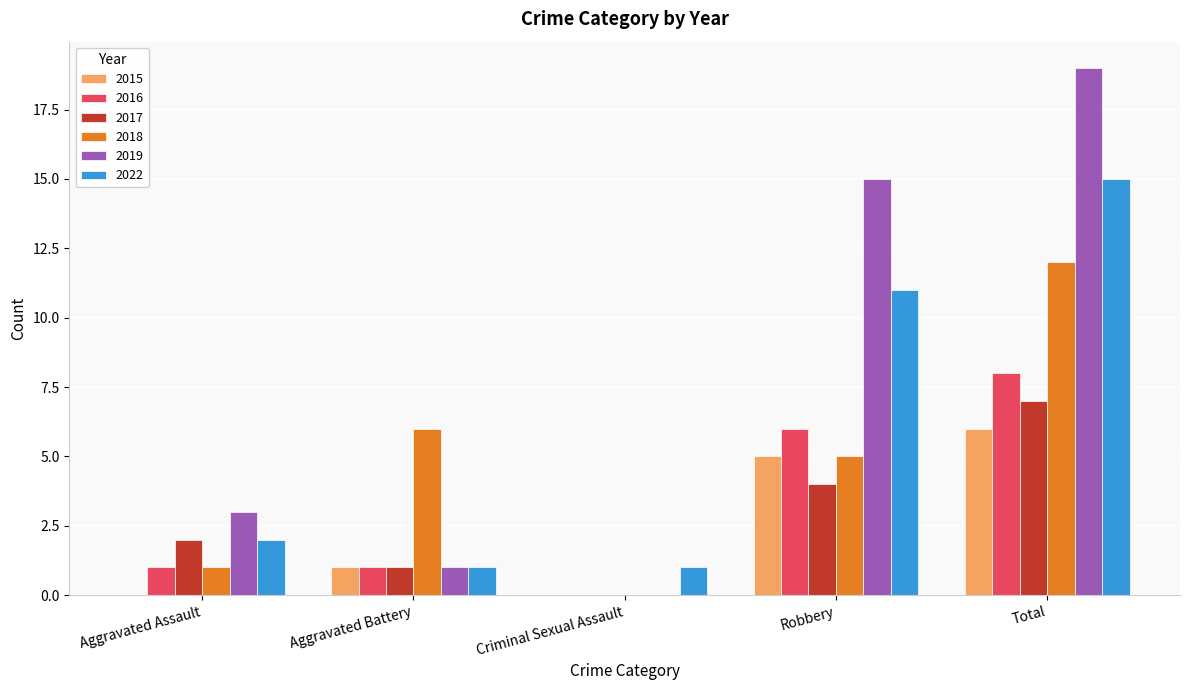

How many data points does each series have?

5